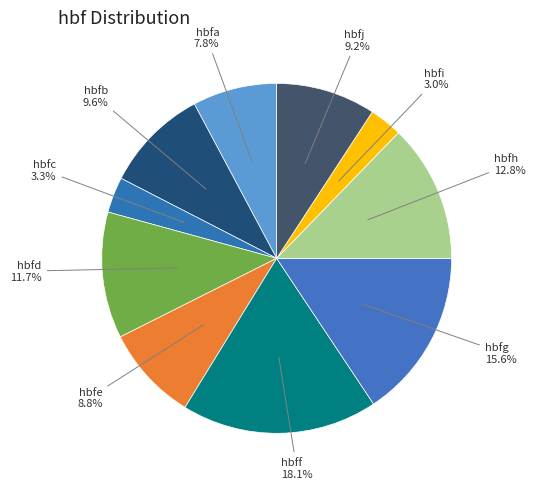

The hbfi slice represents 3% of the pie. True or false?

True